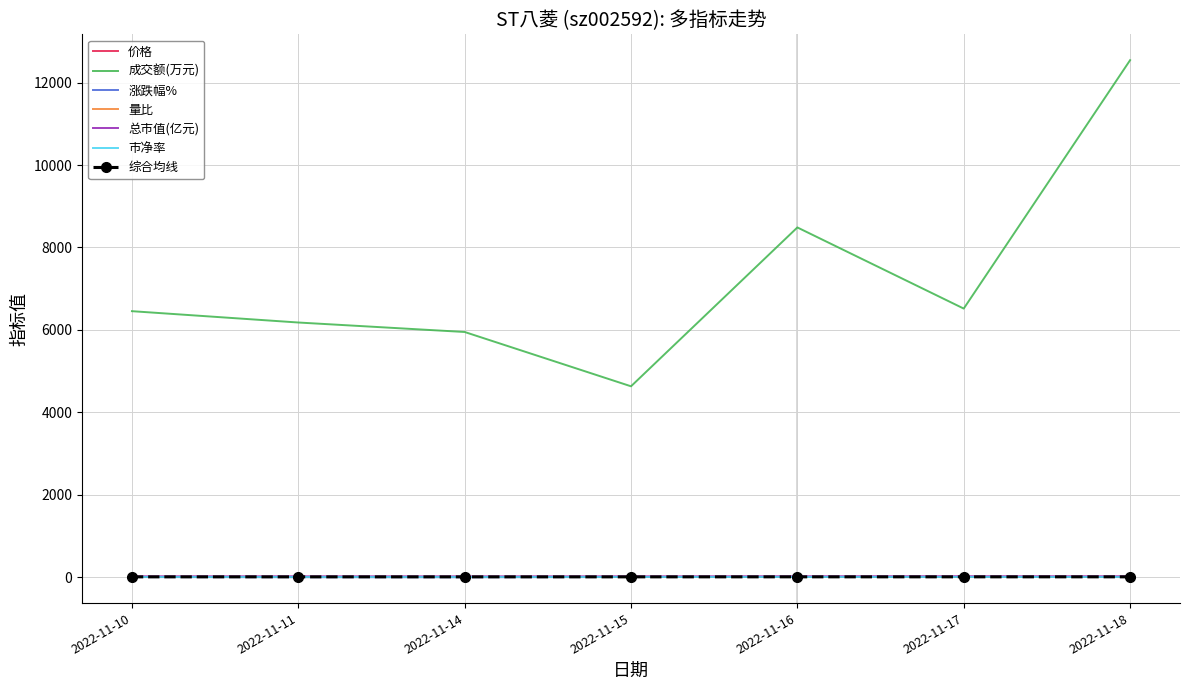

True or false: 成交额(万元) and 价格 cross at least once.

False